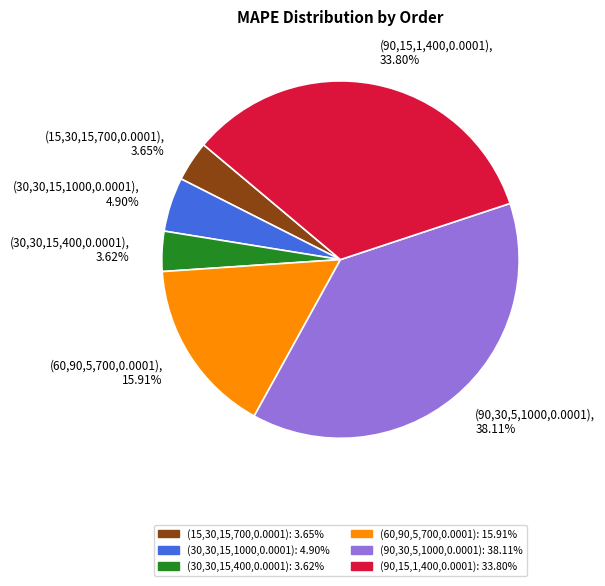

To the nearest percent, what is the average slice percentage?

17%